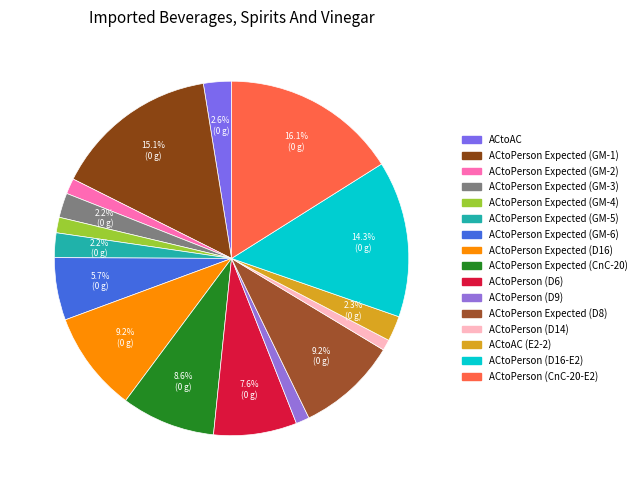

How many slices are in this pie chart?

16